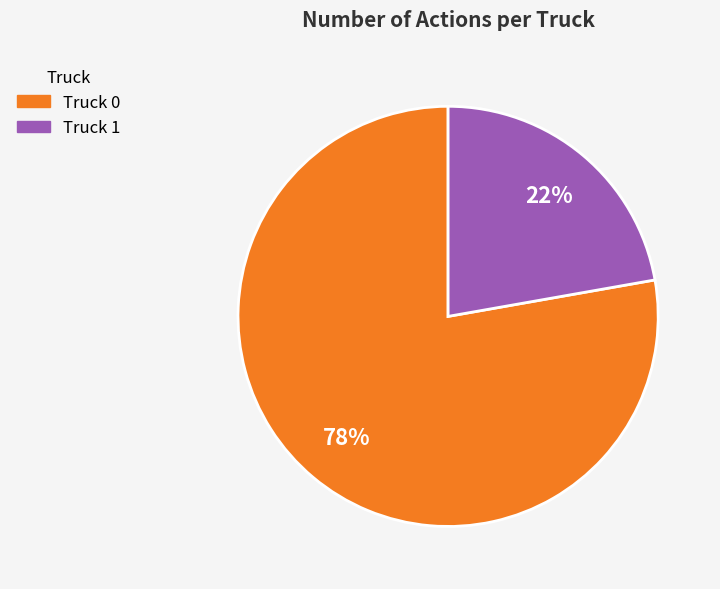

To the nearest percent, what portion does Truck 0 represent?

78%